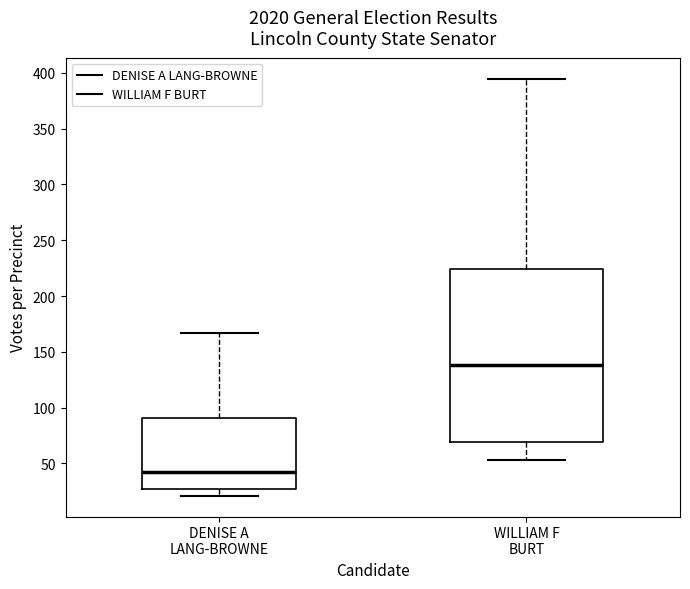

Where does the upper whisker of the box for WILLIAM F BURT end on the y-axis? The values are not printed on the chart, so give them approximately, as read against the axis.

395